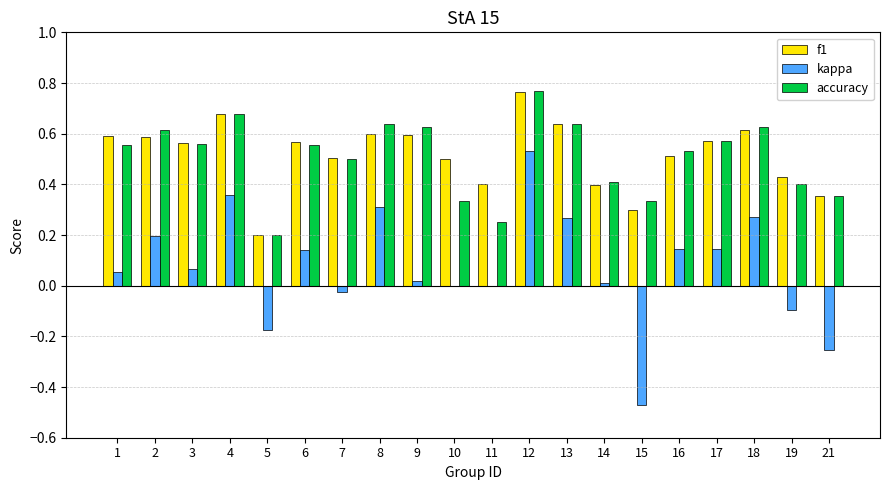

Which series changed the most between 19 and 21?

kappa